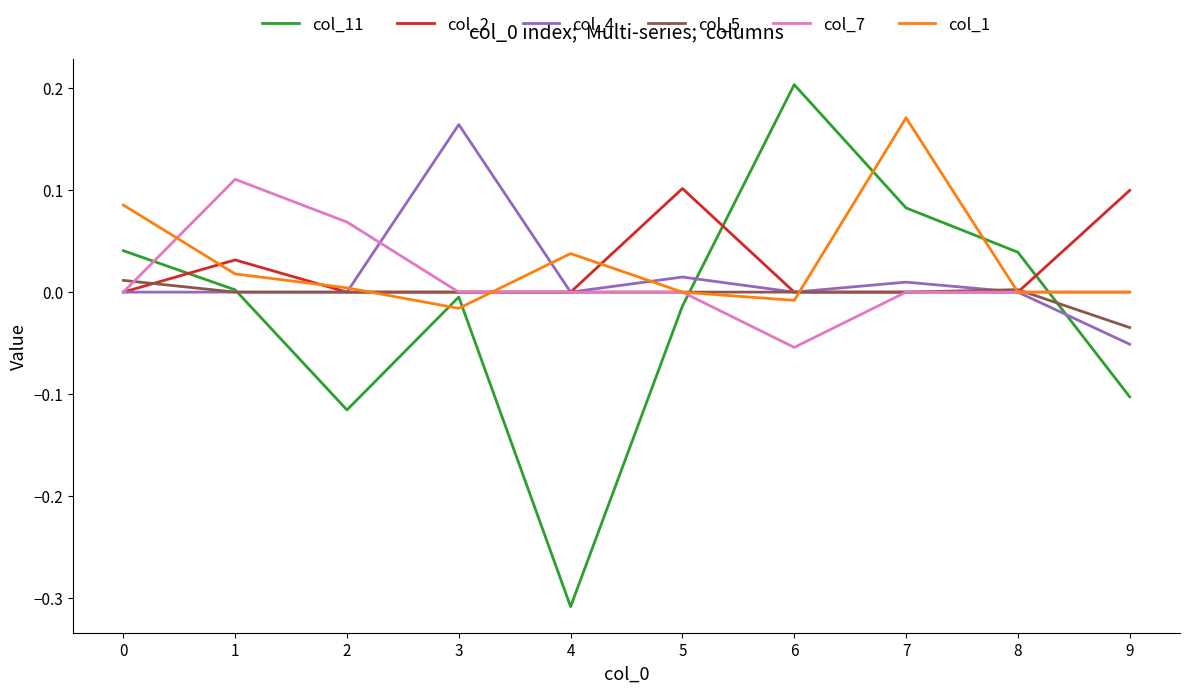

Which series has the largest total across all categories?

col_1